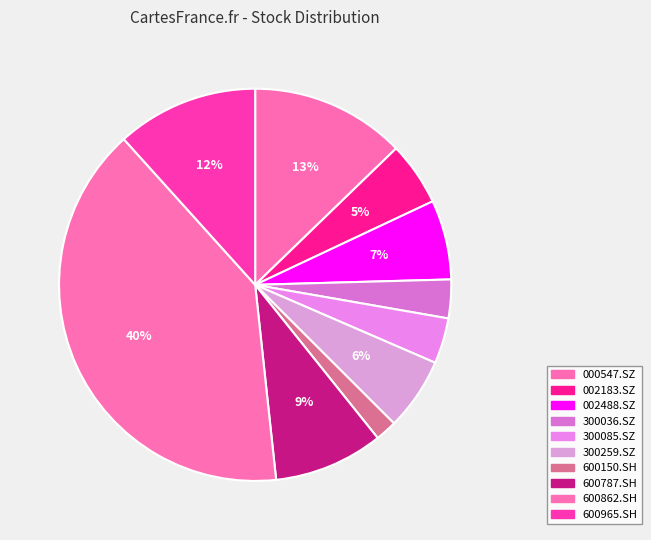

True or false: 002183.SZ accounts for 15% of the total.

False